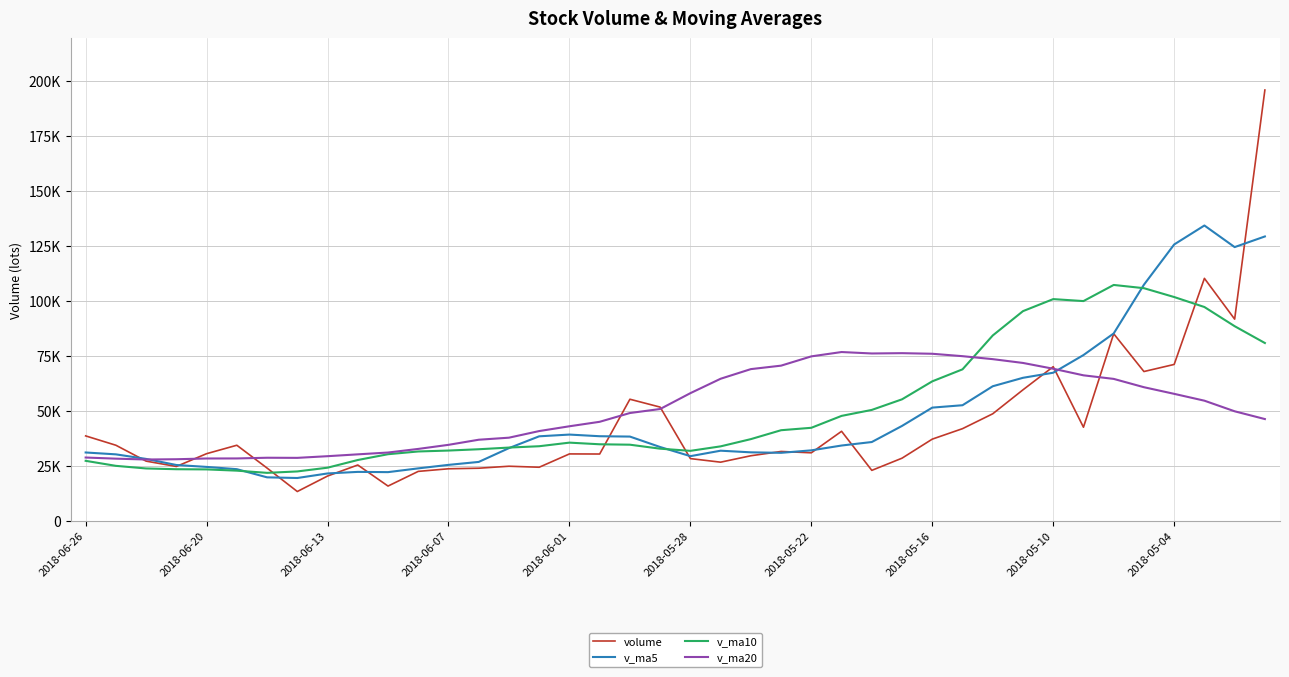

At which label does v_ma10 first exceed 34815?

2018-06-01